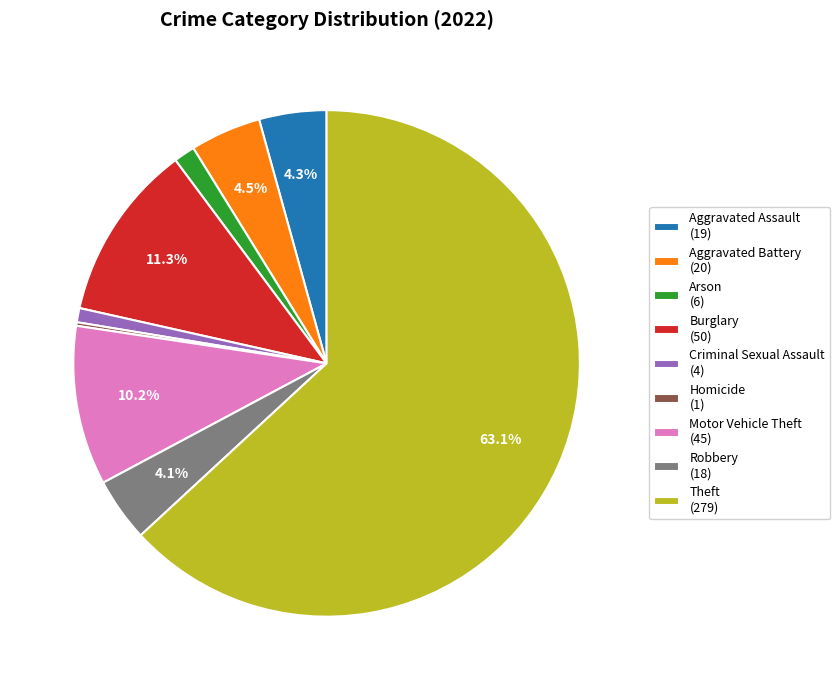

Combined, what portion of the pie is Robbery and Aggravated Assault?

8.4%